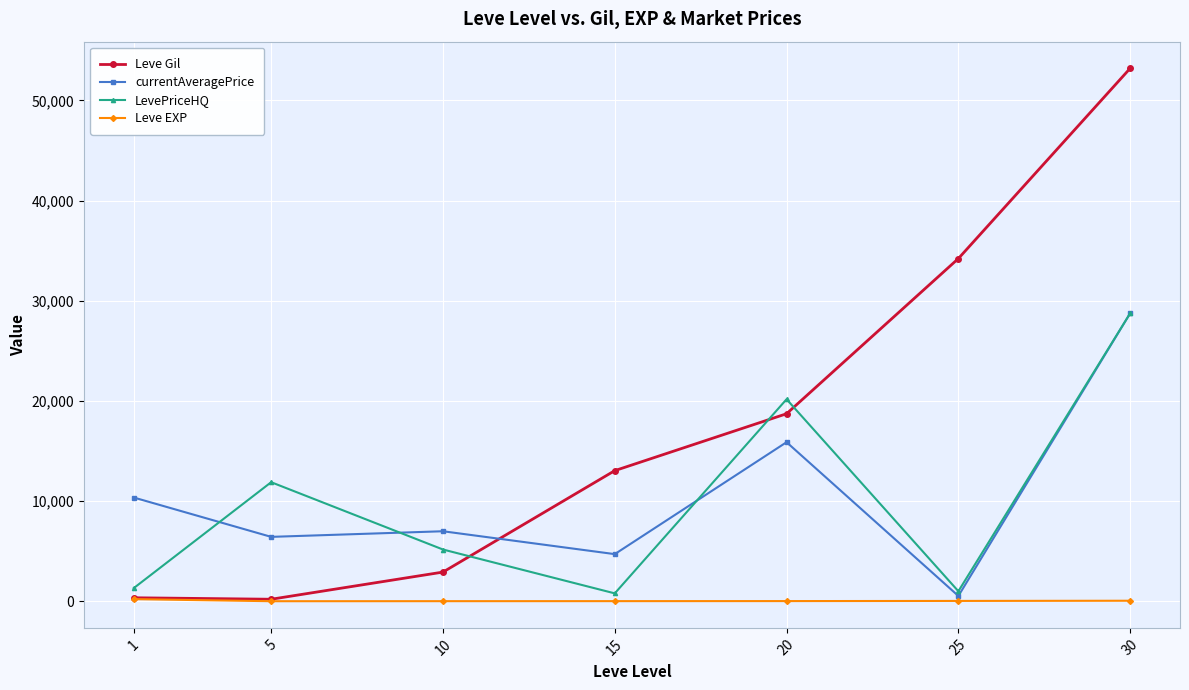

How many lines are shown in the chart?

4